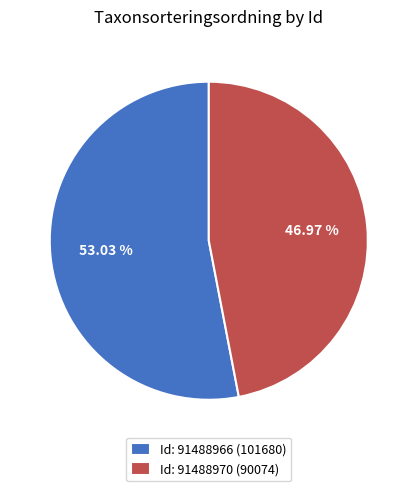

Which slice represents more than half of the pie?

Id: 91488966 (101680)